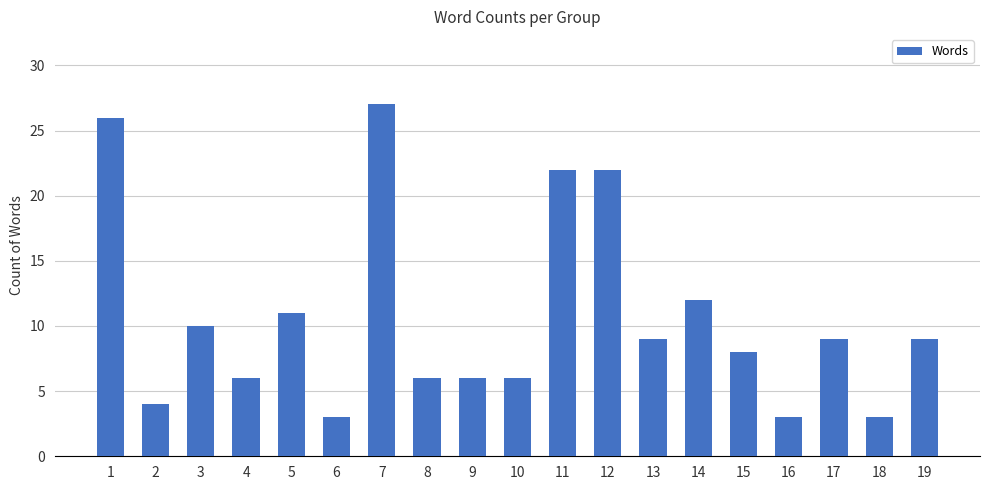

How many distinct data groups are displayed?

1